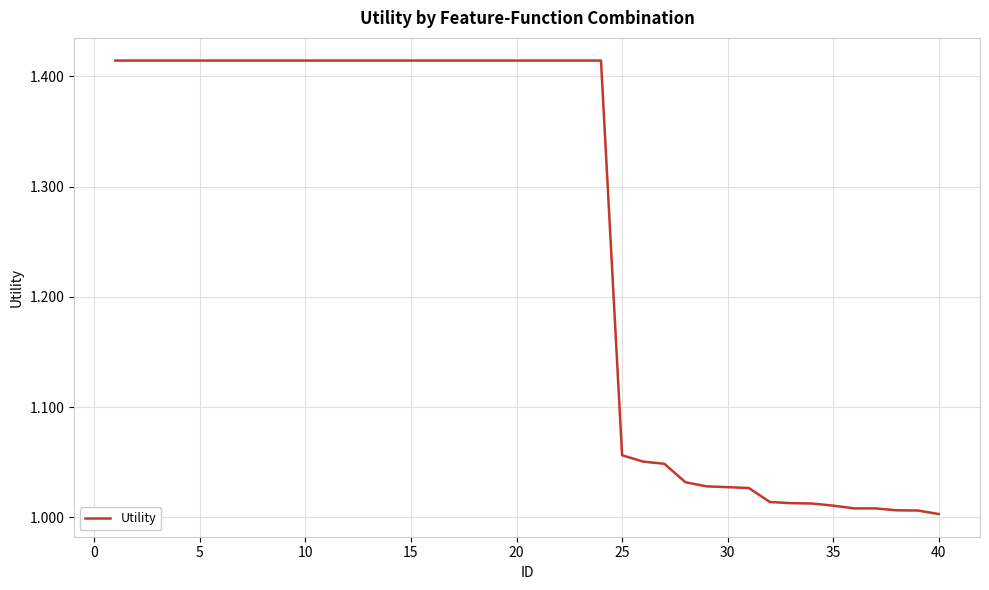

What is the difference between the maximum and minimum values?

0.4